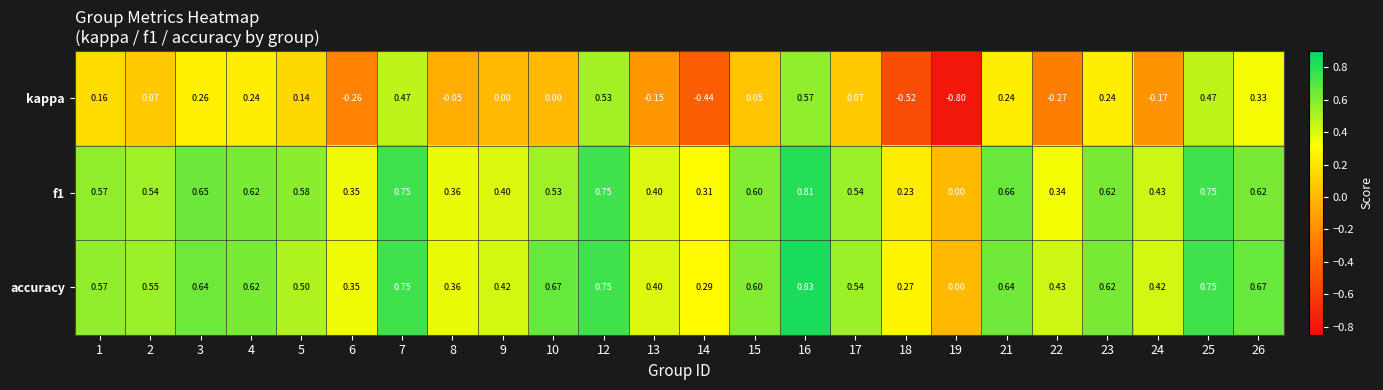

Is the value of kappa at 18 greater than the value of accuracy at 25?

No